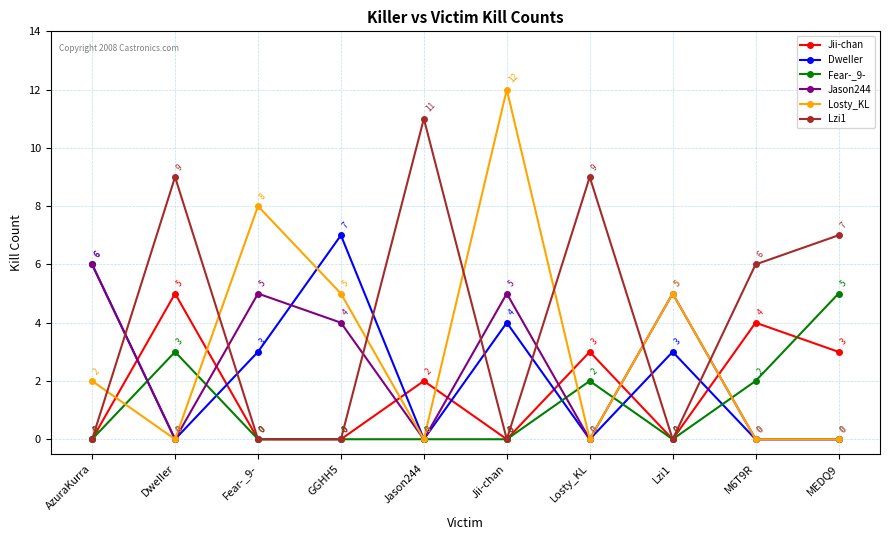

Between which two adjacent categories do Losty_KL and Lzi1 first intersect?

AzuraKurra and DweIIer